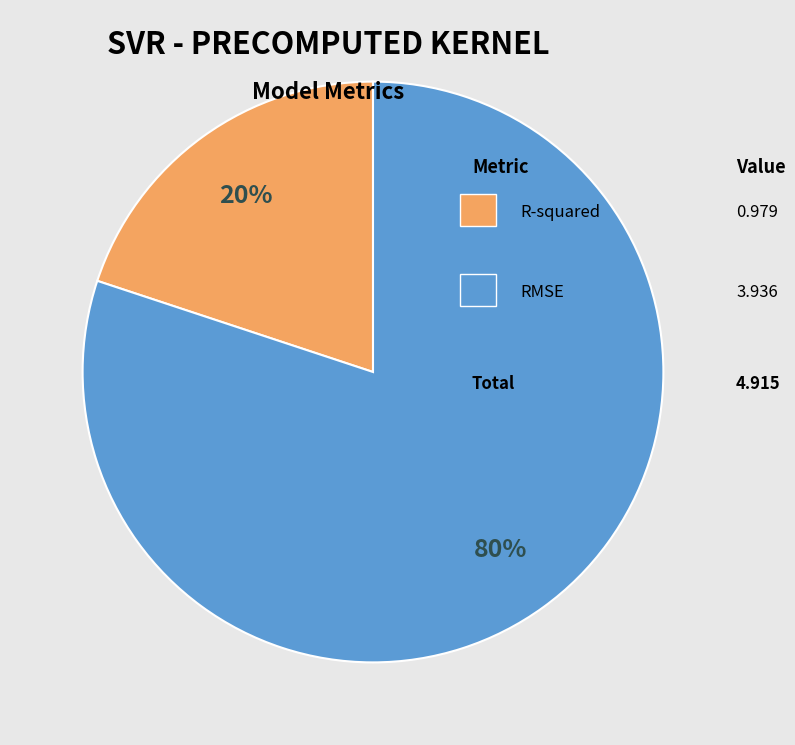

To the nearest percent, what is the average slice percentage?

50%